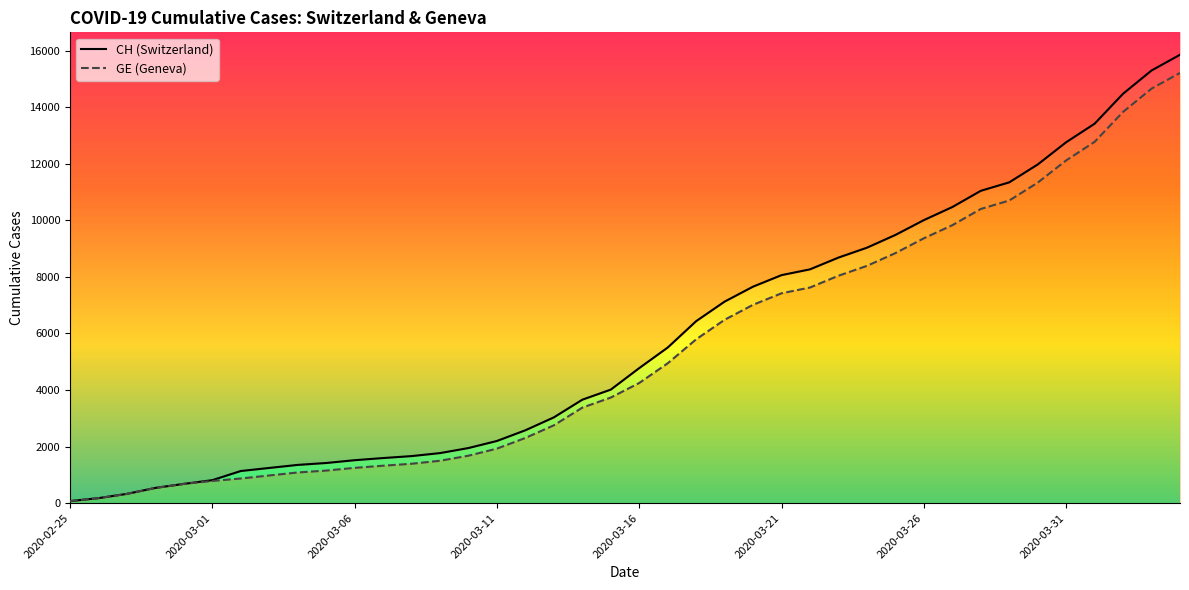

True or false: GE and CH cross at least once.

False